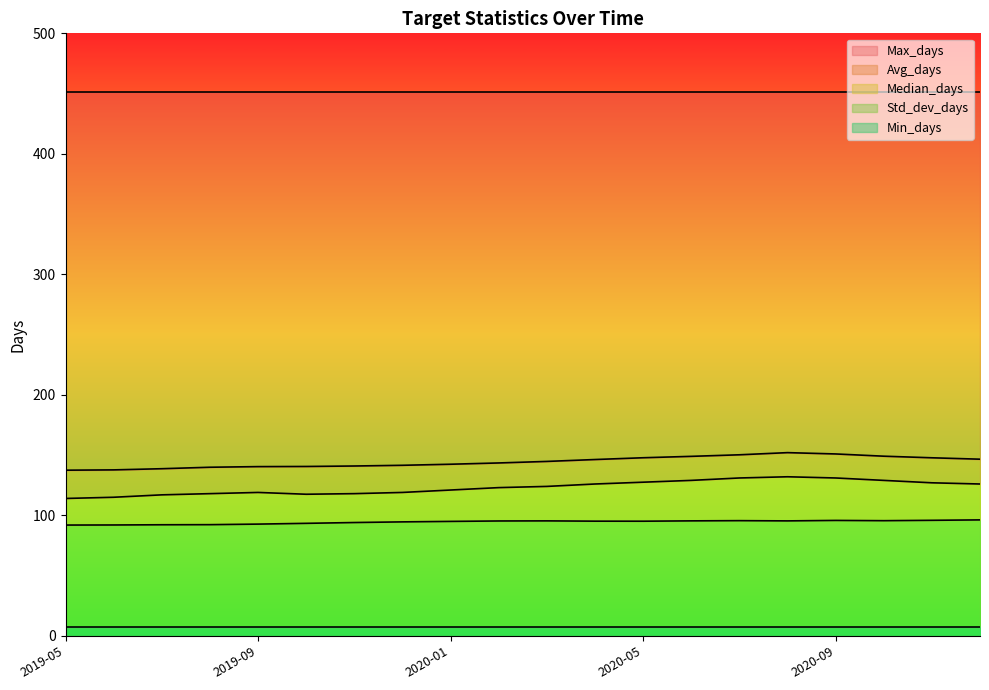

Where is the first local maximum for Median_days?

2019-09